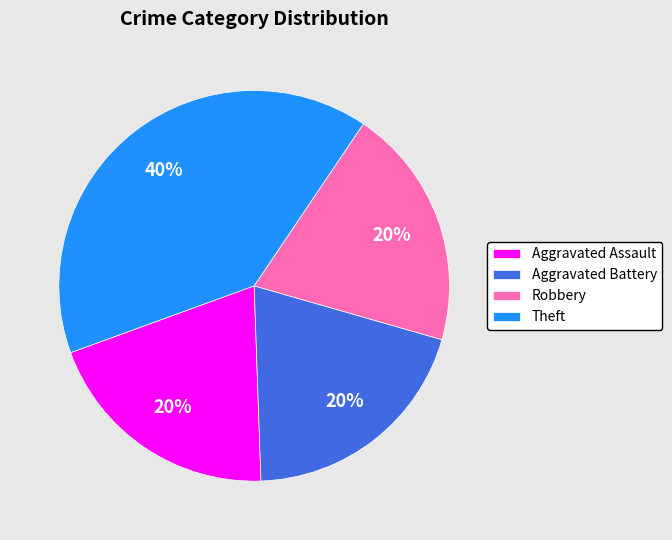

The Aggravated Battery slice represents 20% of the pie. True or false?

True